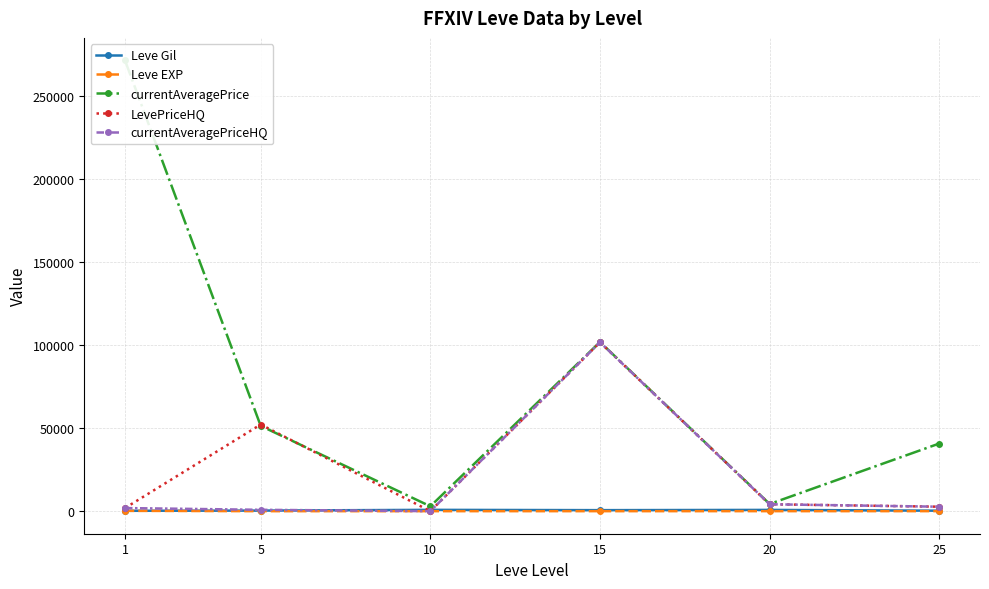

True or false: Leve Gil and LevePriceHQ intersect in this chart.

True